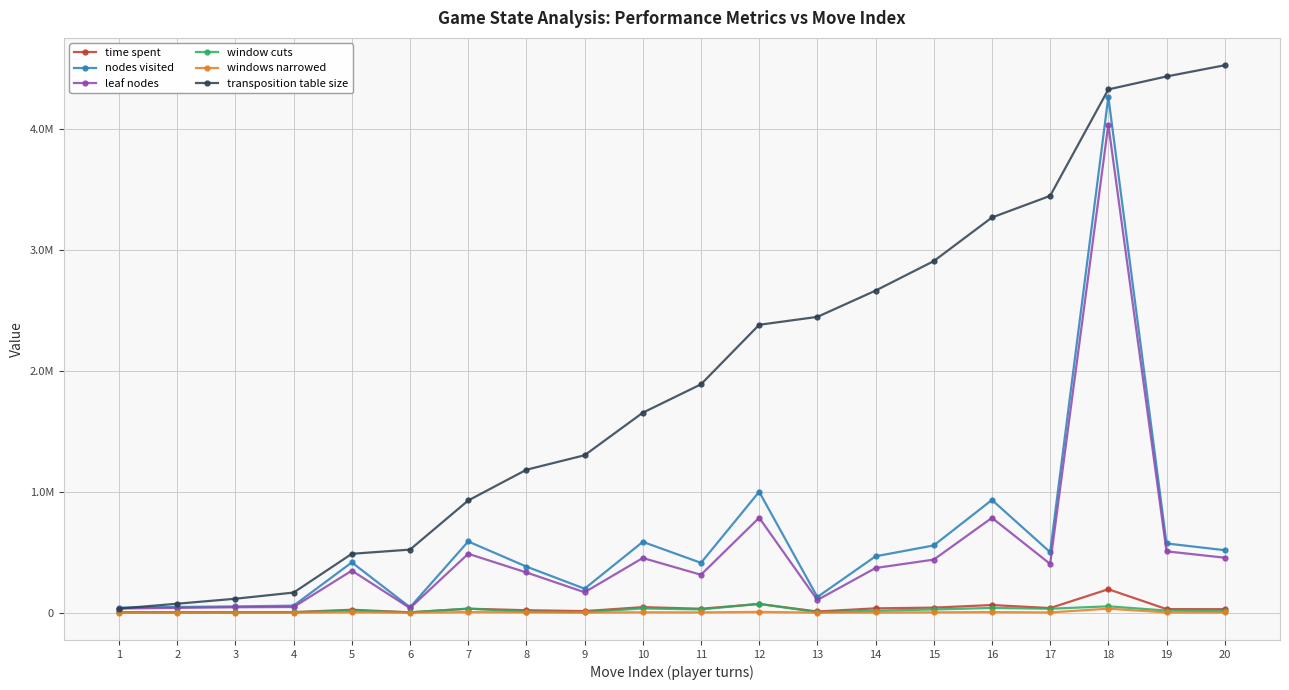

Which series has the widest spread of values?

transposition table size